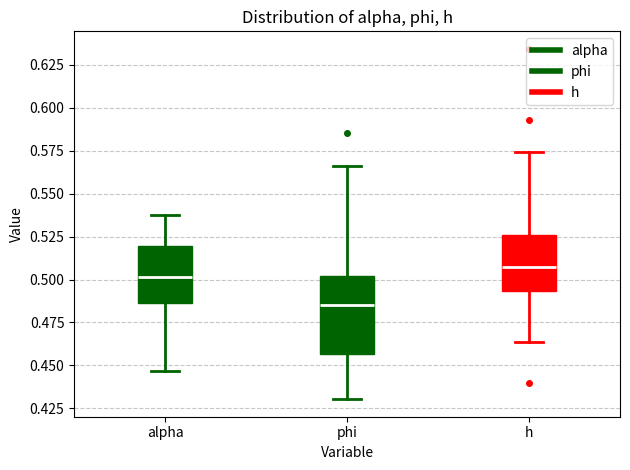

Which box's median line is the lowest?

phi